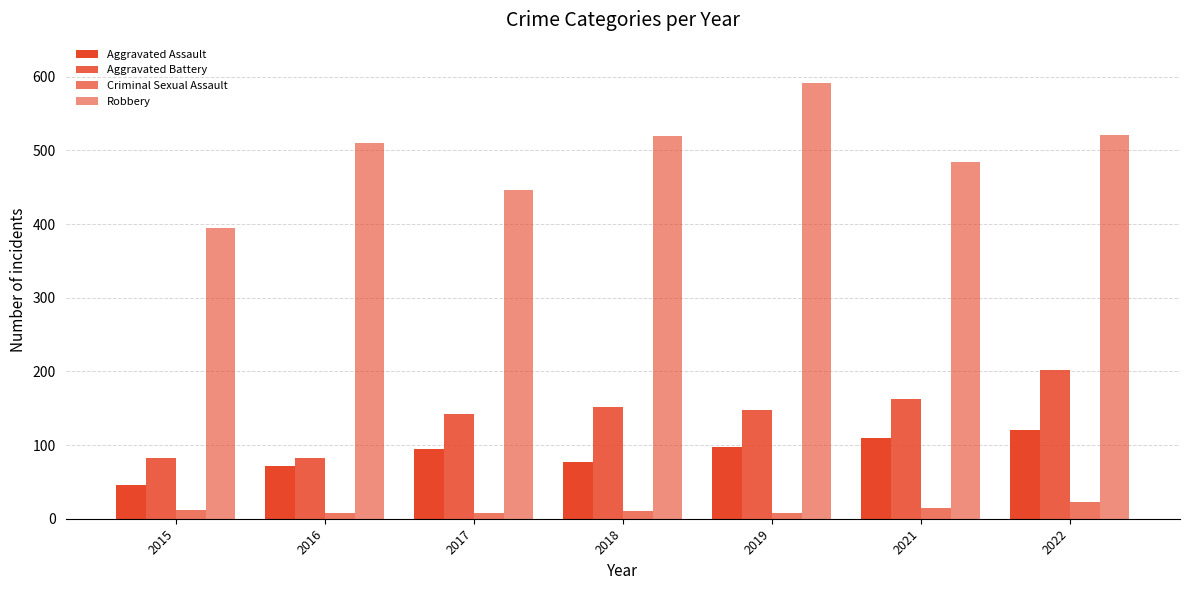

What is the value of the Aggravated Battery bar at the 5th from the left?

148